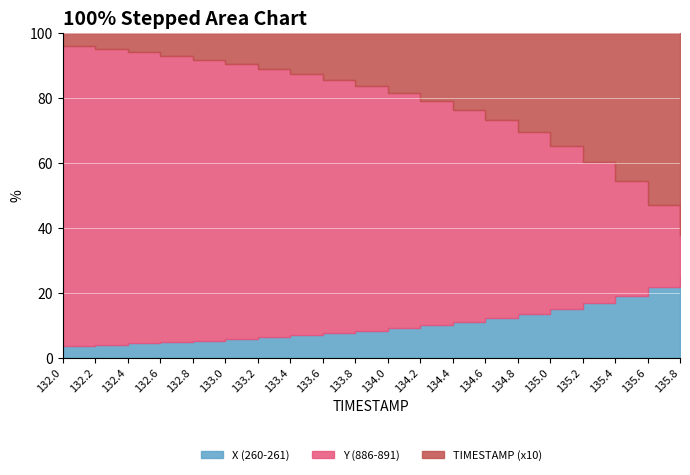

Between 133.4 and 135.0, which is larger?

135.0